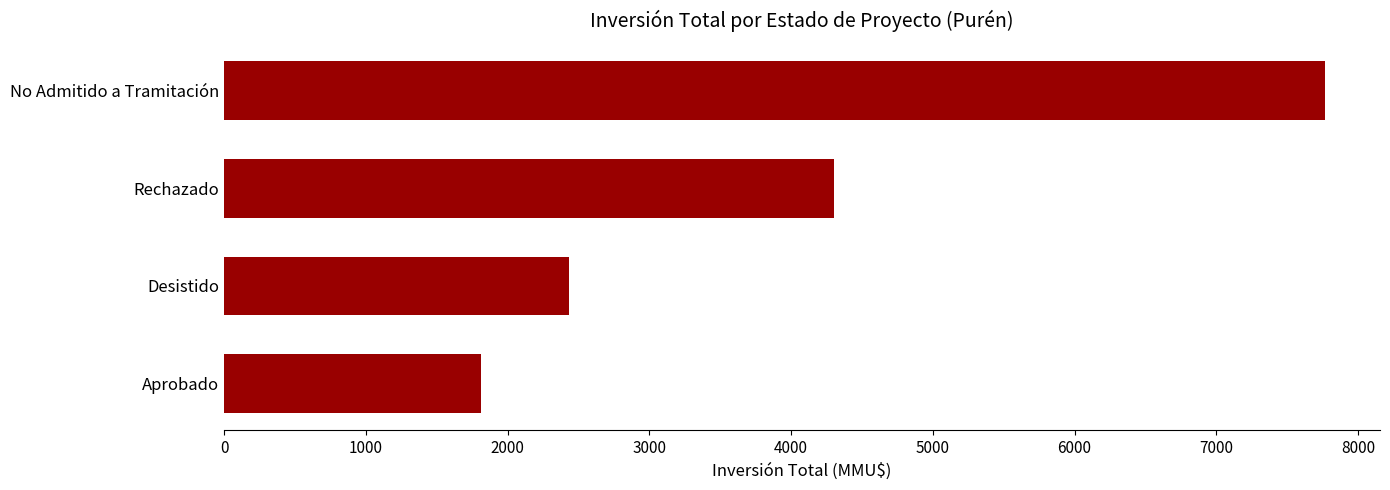

Count the number of data series in this chart.

1